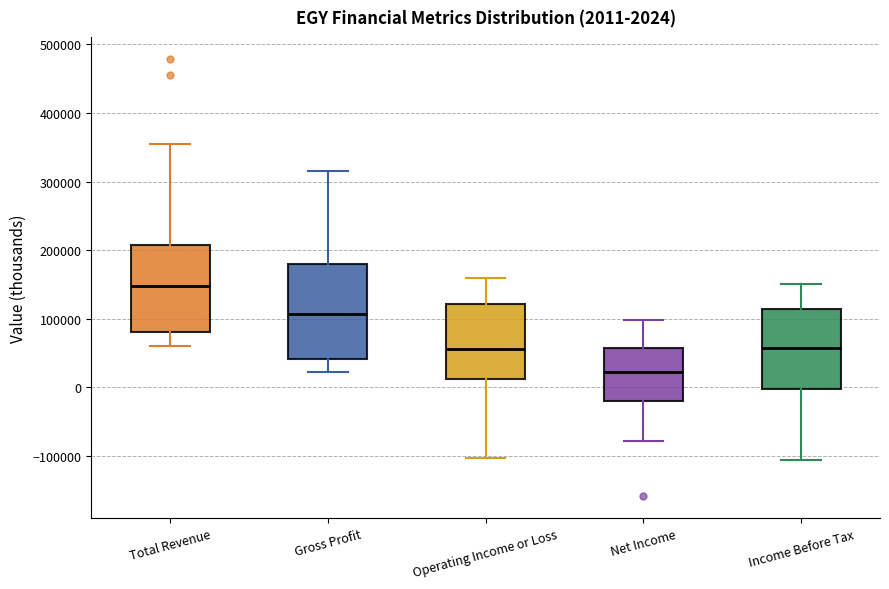

Which box has the highest median line?

Total Revenue